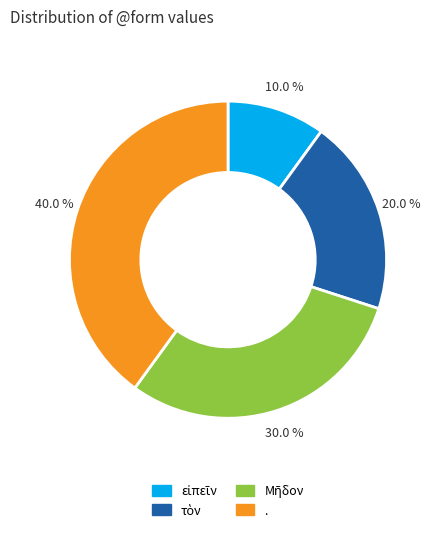

How many slices are in this pie chart?

4